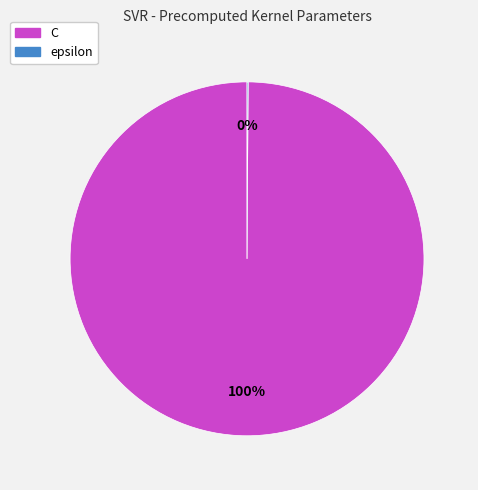

True or false: C accounts for 100% of the total.

True